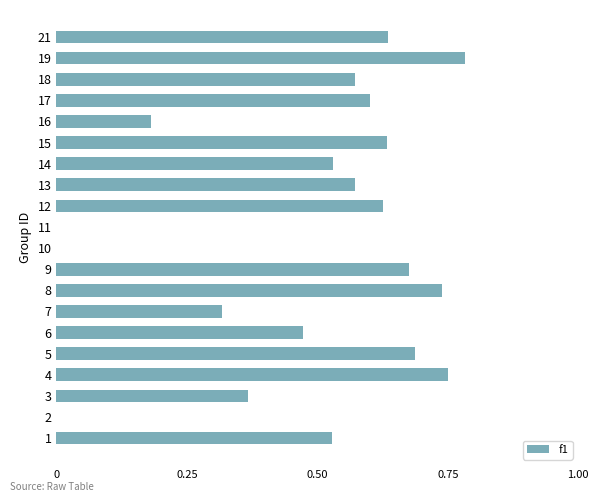

What is the change in value from 1 to 5?

+0.2